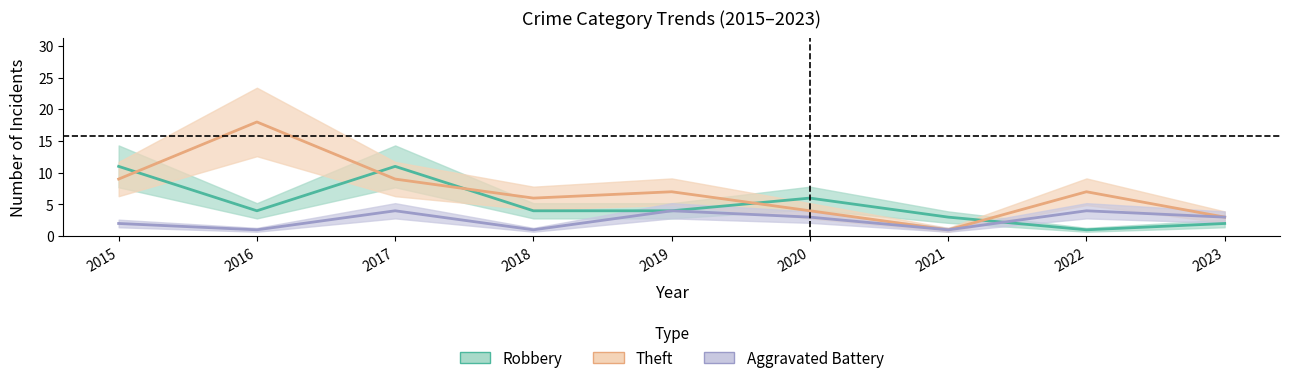

What is the minimum value shown in the chart?

1